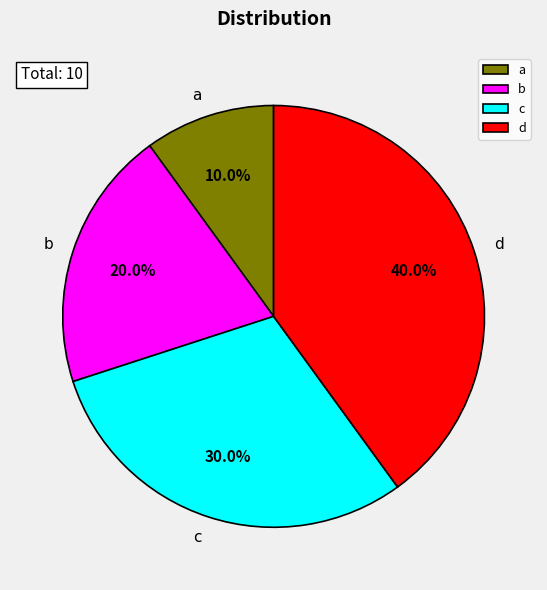

What is the largest slice in the pie chart?

d